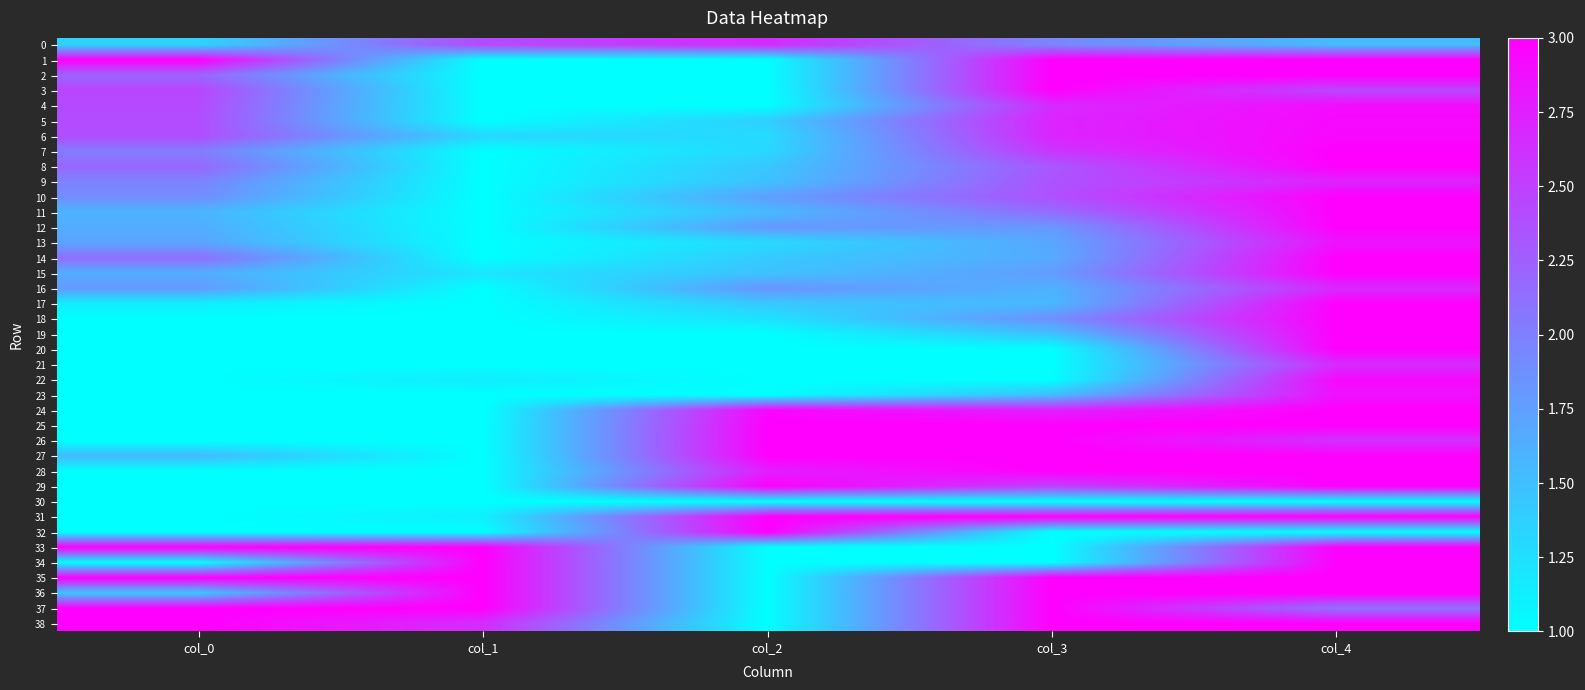

Reading left to right, what are all the values shown in this chart?

0: col_0=1.3	col_1=2.4	col_2=2.7	col_3=2.0	col_4=1.5
1: col_0=3.0	col_1=1.0	col_2=1.0	col_3=3.0	col_4=3.0
2: col_0=2.2	col_1=1.0	col_2=1.0	col_3=3.0	col_4=3.0
3: col_0=2.5	col_1=1.0	col_2=1.0	col_3=3.0	col_4=2.5
4: col_0=2.4	col_1=1.0	col_2=1.0	col_3=2.7	col_4=2.9
5: col_0=2.4	col_1=1.0	col_2=1.4	col_3=2.7	col_4=2.9
6: col_0=2.4	col_1=1.3	col_2=1.3	col_3=2.7	col_4=2.9
7: col_0=2.0	col_1=1.0	col_2=1.3	col_3=2.6	col_4=3.0
8: col_0=2.2	col_1=1.0	col_2=1.4	col_3=2.3	col_4=3.0
9: col_0=2.0	col_1=1.0	col_2=1.5	col_3=2.4	col_4=2.7
10: col_0=1.9	col_1=1.0	col_2=1.8	col_3=2.4	col_4=3.0
11: col_0=1.6	col_1=1.0	col_2=1.5	col_3=2.1	col_4=3.0
12: col_0=1.6	col_1=1.0	col_2=1.8	col_3=1.8	col_4=3.0
13: col_0=1.7	col_1=1.0	col_2=1.3	col_3=1.7	col_4=2.8
14: col_0=2.1	col_1=1.0	col_2=1.4	col_3=1.7	col_4=3.0
15: col_0=1.6	col_1=1.2	col_2=1.5	col_3=1.8	col_4=3.0
16: col_0=1.8	col_1=1.0	col_2=1.8	col_3=1.6	col_4=2.7
17: col_0=1.1	col_1=1.0	col_2=1.4	col_3=1.6	col_4=3.0
18: col_0=1.0	col_1=1.0	col_2=1.2	col_3=1.9	col_4=3.0
19: col_0=1.0	col_1=1.0	col_2=1.0	col_3=1.5	col_4=3.0
20: col_0=1.0	col_1=1.0	col_2=1.0	col_3=1.0	col_4=3.0
21: col_0=1.0	col_1=1.0	col_2=1.0	col_3=1.0	col_4=2.7
22: col_0=1.0	col_1=1.1	col_2=1.0	col_3=1.0	col_4=2.9
23: col_0=1.0	col_1=1.0	col_2=1.0	col_3=1.5	col_4=2.9
24: col_0=1.0	col_1=1.0	col_2=3.0	col_3=2.7	col_4=3.0
25: col_0=1.0	col_1=1.0	col_2=3.0	col_3=3.0	col_4=3.0
26: col_0=1.0	col_1=1.0	col_2=3.0	col_3=3.0	col_4=2.6
27: col_0=1.5	col_1=1.0	col_2=3.0	col_3=3.0	col_4=3.0
28: col_0=1.0	col_1=1.0	col_2=2.8	col_3=3.0	col_4=3.0
29: col_0=1.0	col_1=1.0	col_2=3.0	col_3=2.5	col_4=3.0
30: col_0=1.0	col_1=1.0	col_2=1.0	col_3=1.0	col_4=1.0
31: col_0=1.0	col_1=1.1	col_2=3.0	col_3=3.0	col_4=3.0
32: col_0=1.0	col_1=1.0	col_2=3.0	col_3=1.0	col_4=1.0
33: col_0=3.0	col_1=3.0	col_2=1.0	col_3=1.0	col_4=3.0
34: col_0=1.0	col_1=3.0	col_2=1.0	col_3=1.0	col_4=3.0
35: col_0=3.0	col_1=3.0	col_2=1.0	col_3=3.0	col_4=3.0
36: col_0=1.4	col_1=3.0	col_2=1.0	col_3=3.0	col_4=3.0
37: col_0=3.0	col_1=3.0	col_2=1.0	col_3=3.0	col_4=2.1
38: col_0=3.0	col_1=2.6	col_2=1.0	col_3=3.0	col_4=3.0